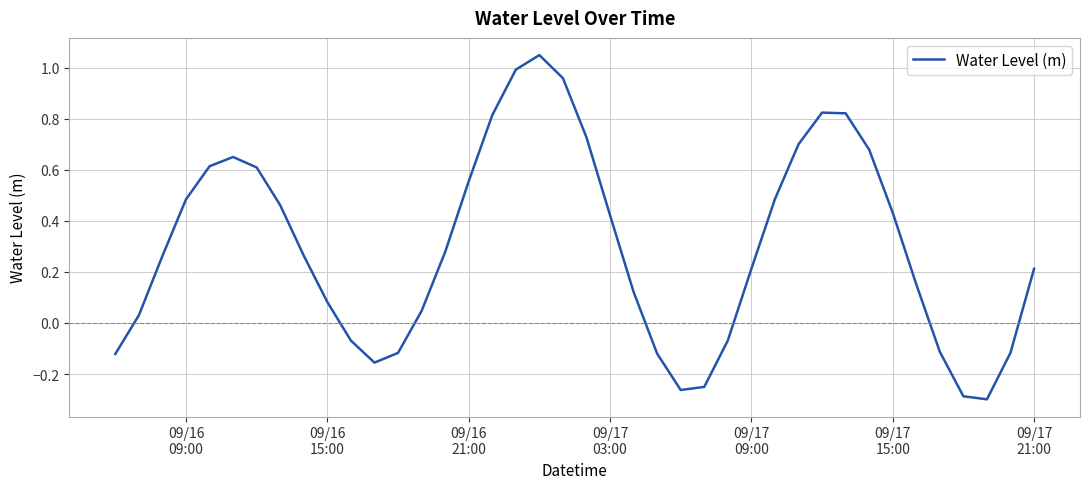

What is the difference between the maximum and minimum values?

1.3